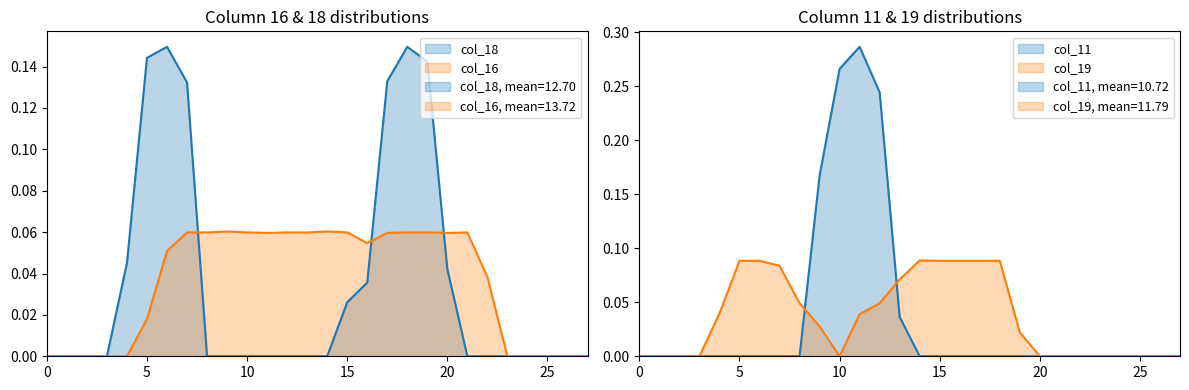

Reading right to left, transcribe all the data shown in this chart.

col_18: 0.0	0.0	0.0	0.0	0.0	0.0	0.0	0.0	0.1	0.1	0.1	0.0	0.0	0.0	0.0	0.0	0.0	0.0	0.0	0.0	0.1	0.1	0.1	0.0	0.0	0.0	0.0	0.0
col_11: 0.0	0.0	0.0	0.0	0.0	0.0	0.0	0.0	0.0	0.0	0.0	0.0	0.0	0.0	0.0	0.2	0.3	0.3	0.2	0.0	0.0	0.0	0.0	0.0	0.0	0.0	0.0	0.0
col_16: 0.0	0.0	0.0	0.0	0.0	0.0	0.1	0.1	0.1	0.1	0.1	0.1	0.1	0.1	0.1	0.1	0.1	0.1	0.1	0.1	0.1	0.1	0.0	0.0	0.0	0.0	0.0	0.0
col_19: 0.0	0.0	0.0	0.0	0.0	0.0	0.0	0.0	0.0	0.1	0.1	0.1	0.1	0.1	0.1	0.0	0.0	0.0	0.0	0.0	0.1	0.1	0.1	0.0	0.0	0.0	0.0	0.0